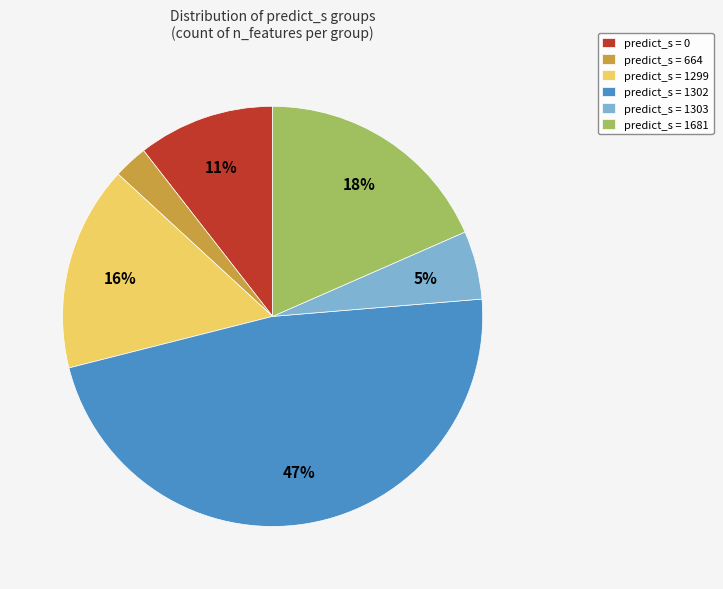

What percentage is the predict_s = 1303 slice, to the nearest percent?

5%